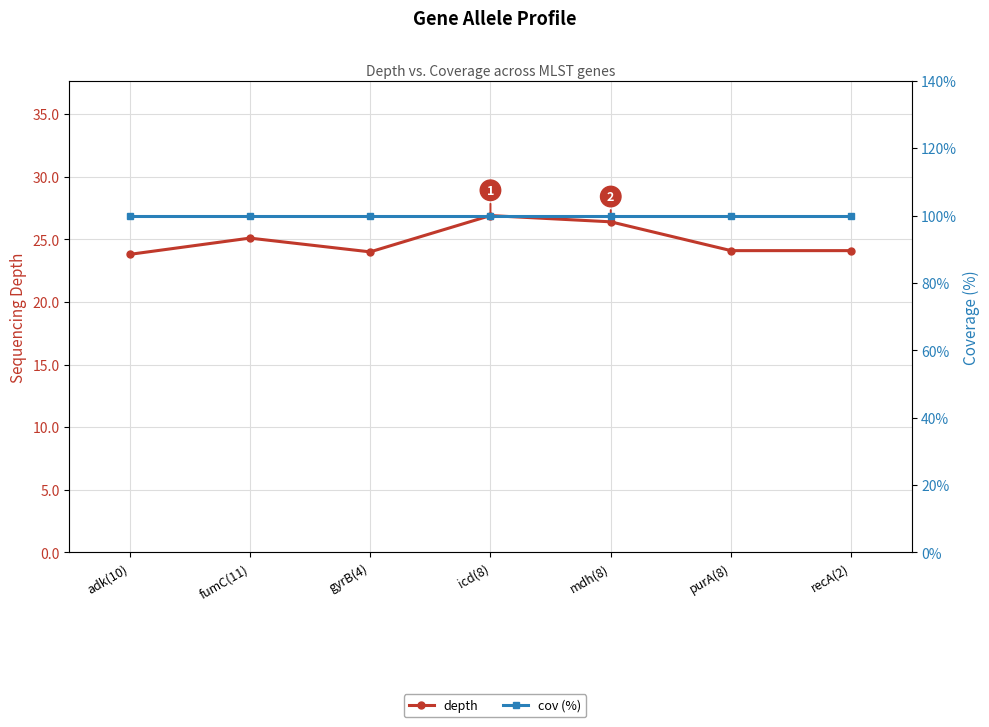

What is the sum of the depth values at fumC(11) and mdh(8)?

51.5